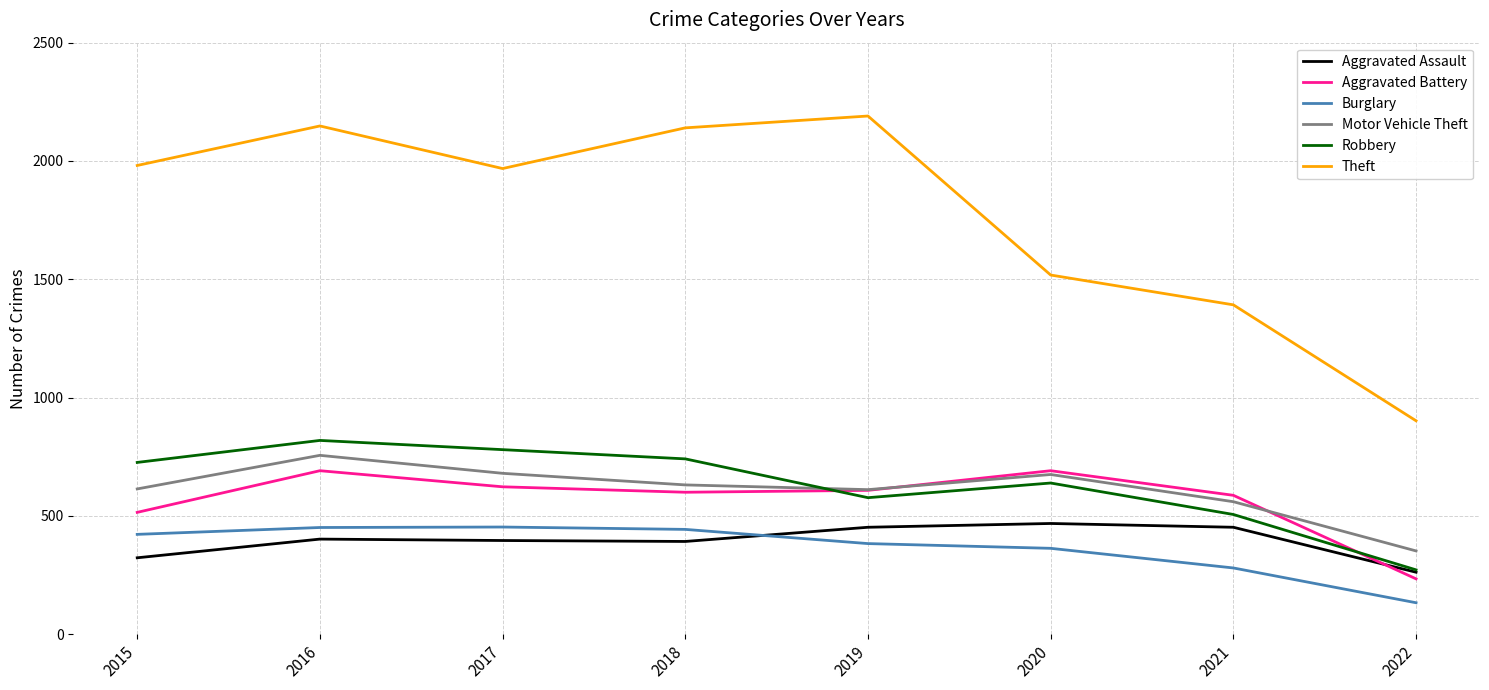

The value of Theft at 2022 is 1313. True or false?

False